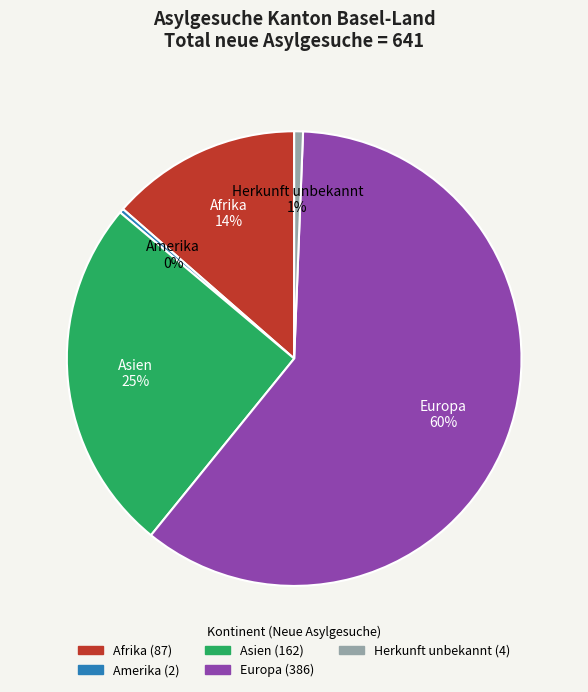

To the nearest percent, what is the average slice percentage?

20%